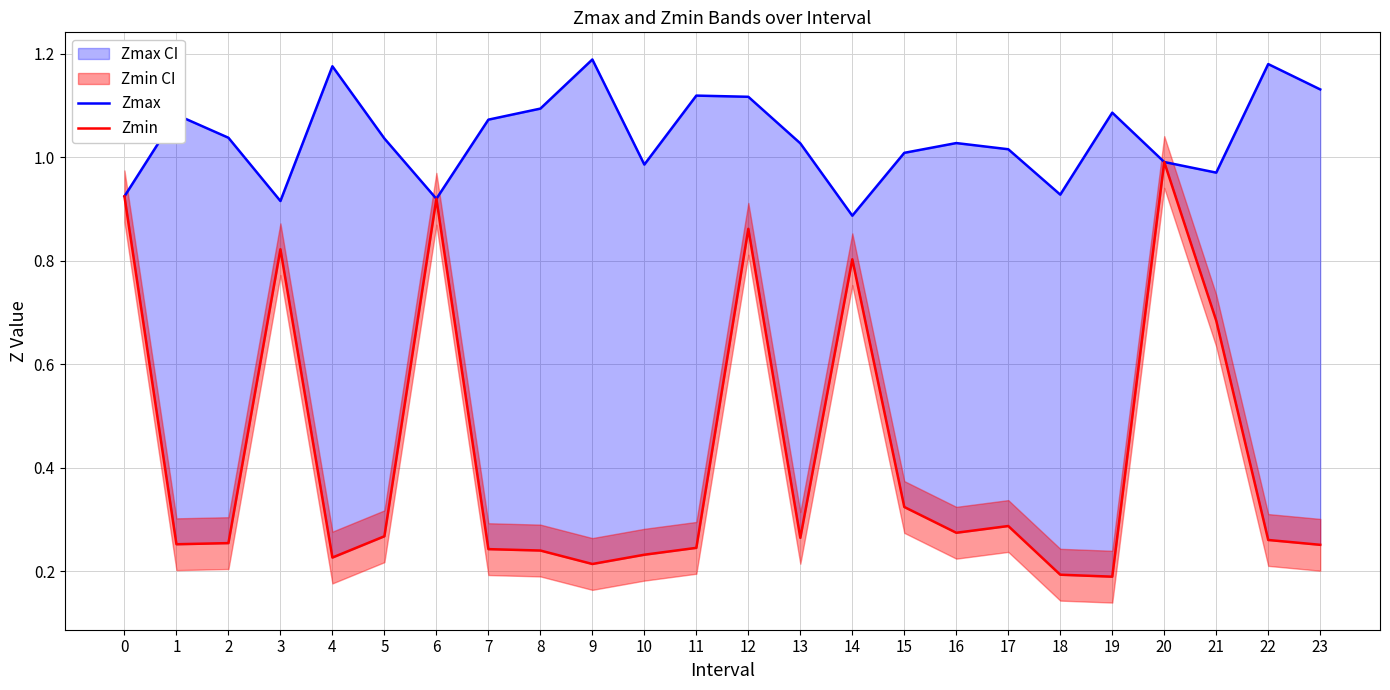

Which series has the largest total across all categories?

Zmax